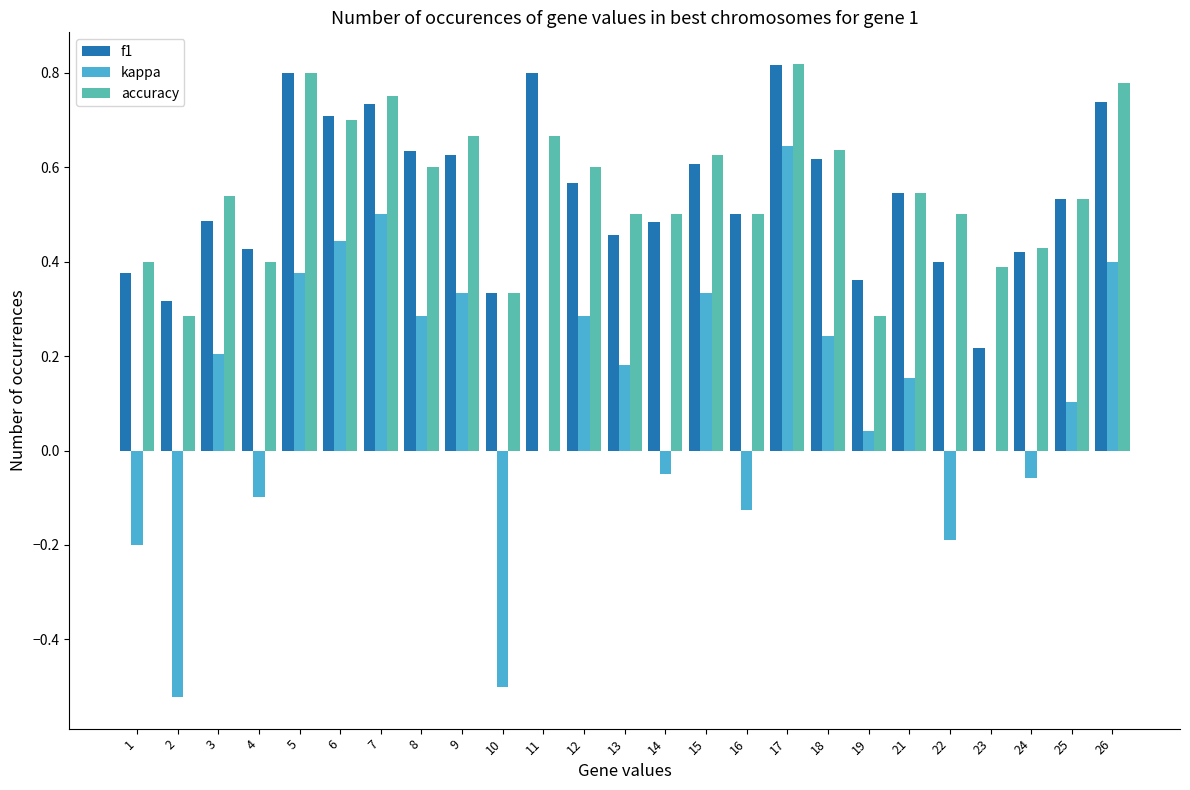

At which category is the sum across all series the highest?

17